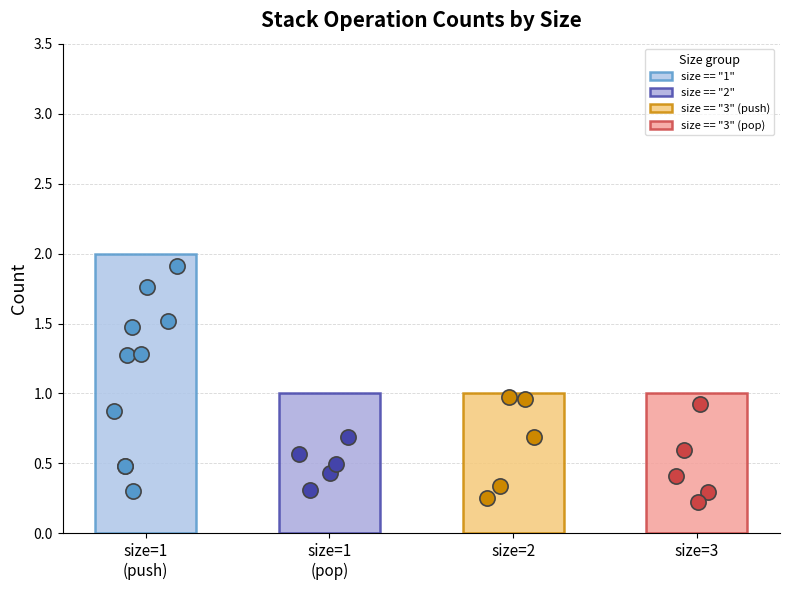

Approximately how many times larger is the value at size == "3" (push) compared to size == "2"?

1.0